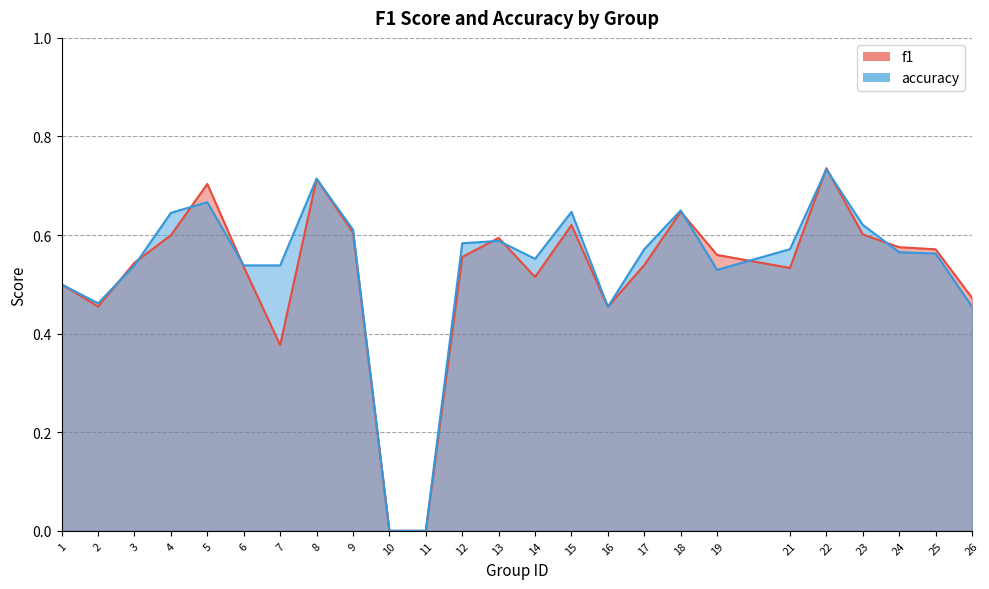

Reading left to right, extract all data points from this chart.

f1: 1=0.5	2=0.5	3=0.5	4=0.6	5=0.7	6=0.5	7=0.4	8=0.7	9=0.6	10=0.0	11=0.0	12=0.6	13=0.6	14=0.5	15=0.6	16=0.5	17=0.5	18=0.6	19=0.6	21=0.5	22=0.7	23=0.6	24=0.6	25=0.6	26=0.5
accuracy: 1=0.5	2=0.5	3=0.5	4=0.6	5=0.7	6=0.5	7=0.5	8=0.7	9=0.6	10=0.0	11=0.0	12=0.6	13=0.6	14=0.6	15=0.6	16=0.5	17=0.6	18=0.7	19=0.5	21=0.6	22=0.7	23=0.6	24=0.6	25=0.6	26=0.5